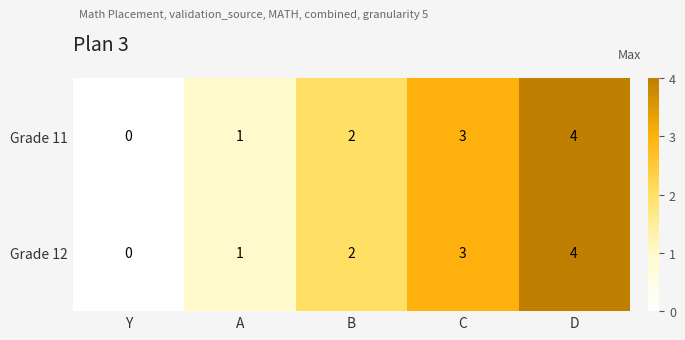

What is the total value across all series at D?

8